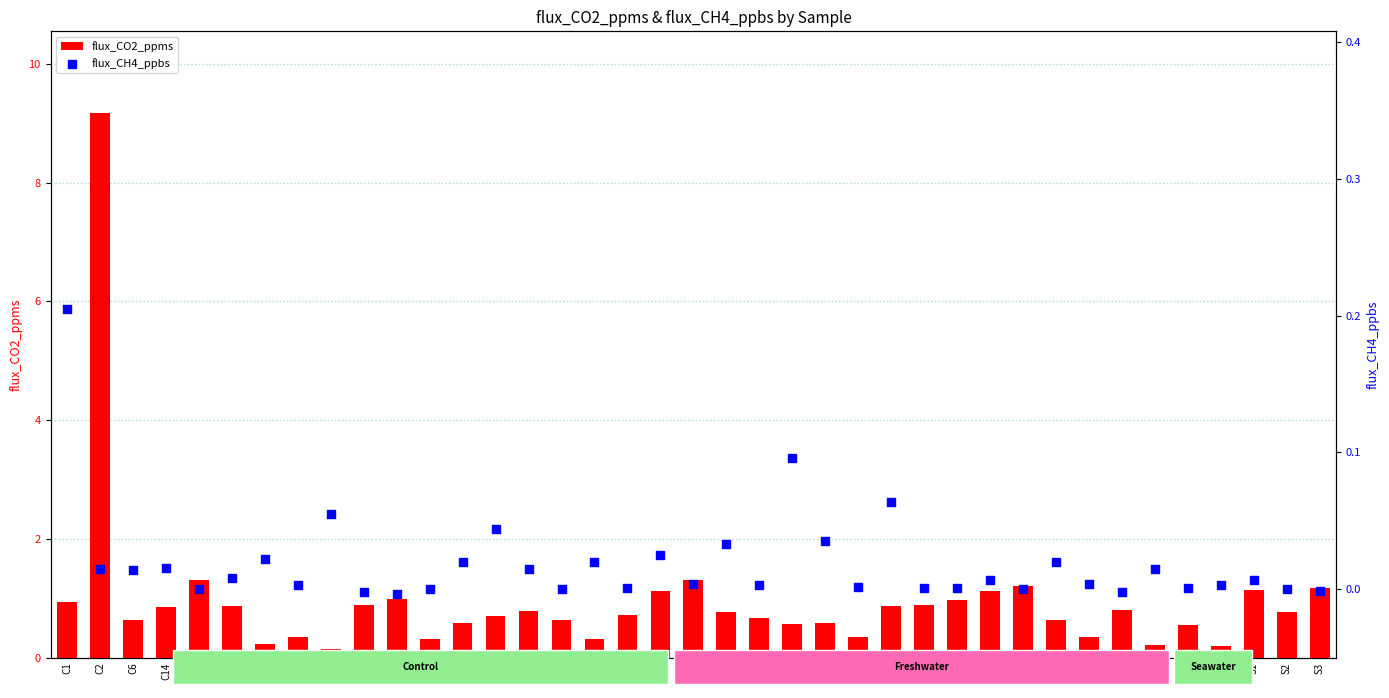

What is the total value across all series at C1?

1.1